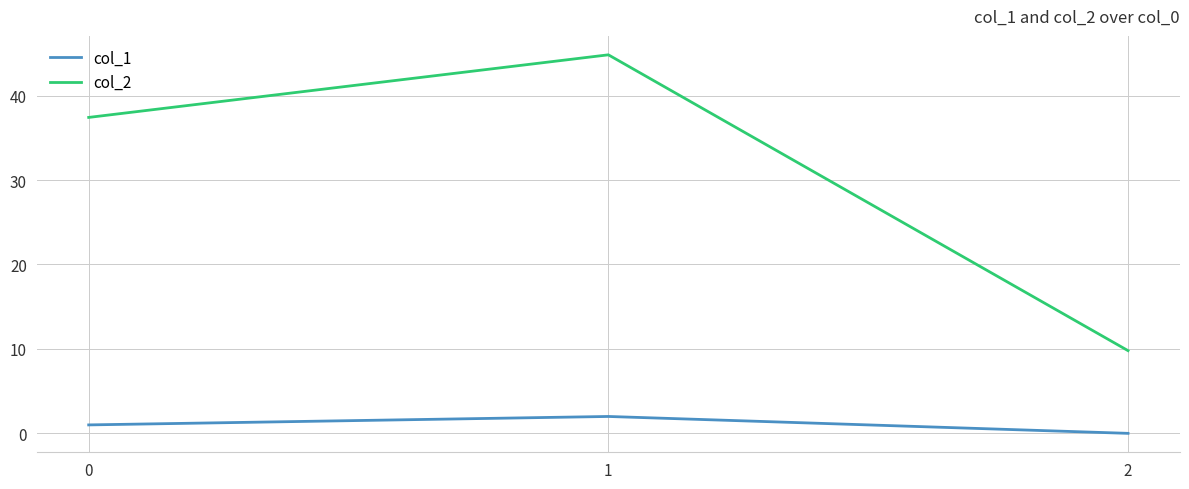

List the labels in order of col_2 value, largest first.

1, 0, 2